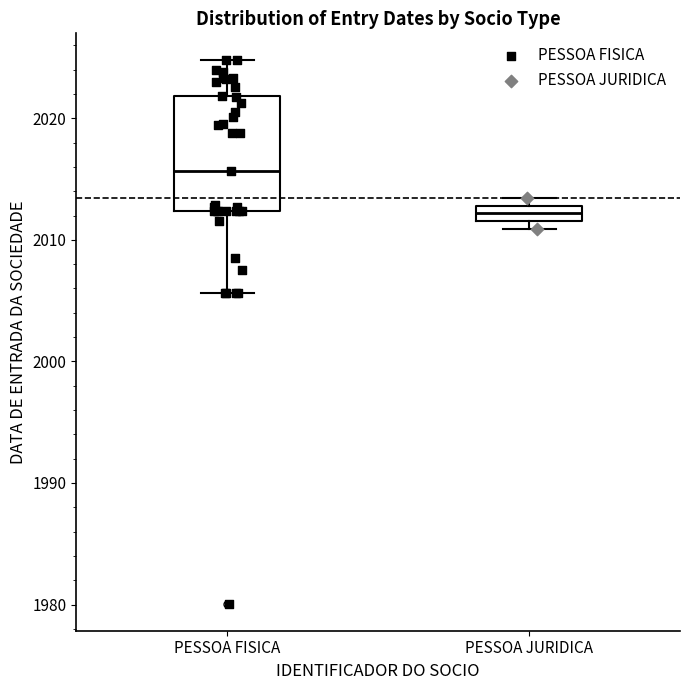

Where is the upper edge of the box for PESSOA JURIDICA on the y-axis? The values are not printed on the chart, so give them approximately, as read against the axis.

2013